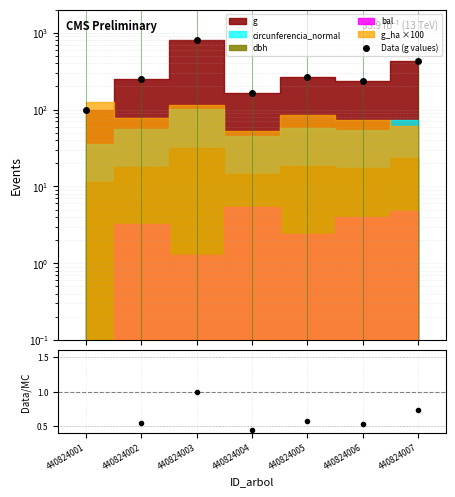

Is the value of Data/MC at 440824007 greater than the value of Data (g values) at 440824007?

No